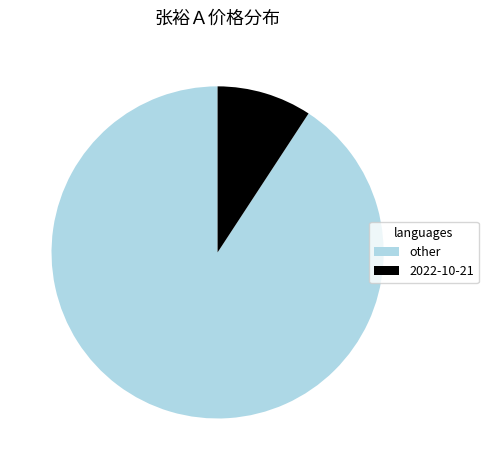

Rank the categories by value from highest to lowest.

other, 2022-10-21